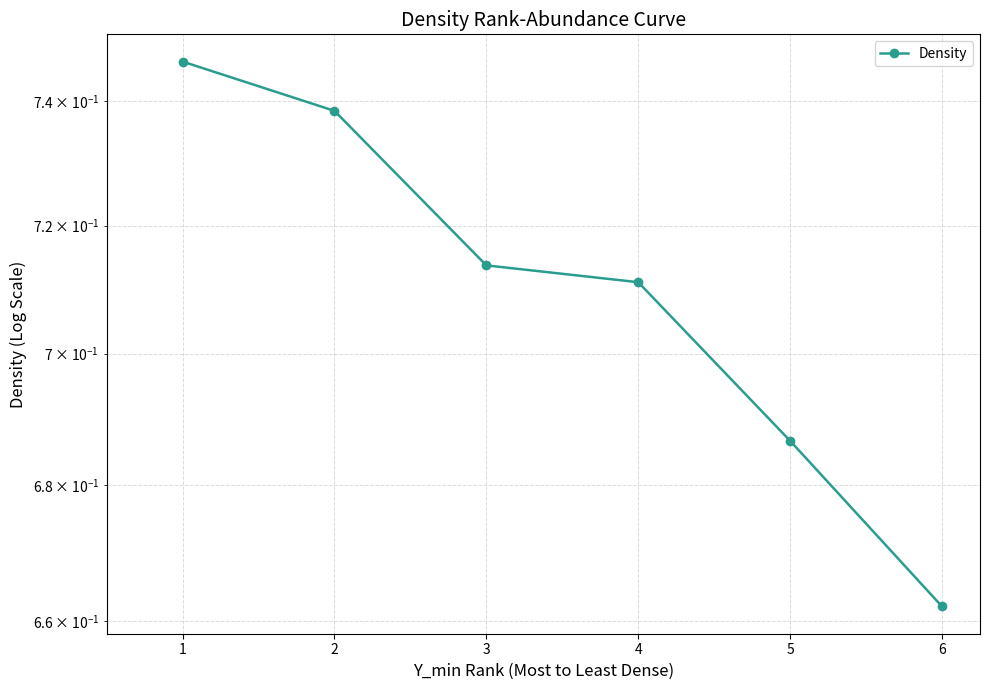

The chart shows a value of 0.3 at 4. True or false?

False